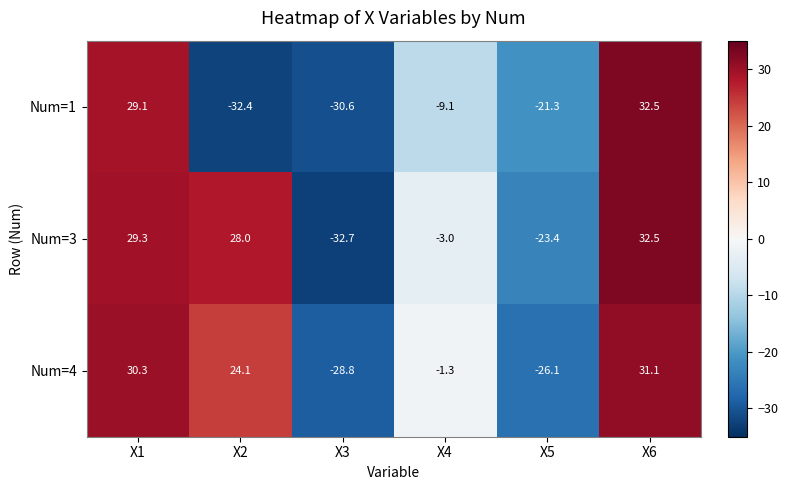

What is the maximum value shown in the chart?

32.5